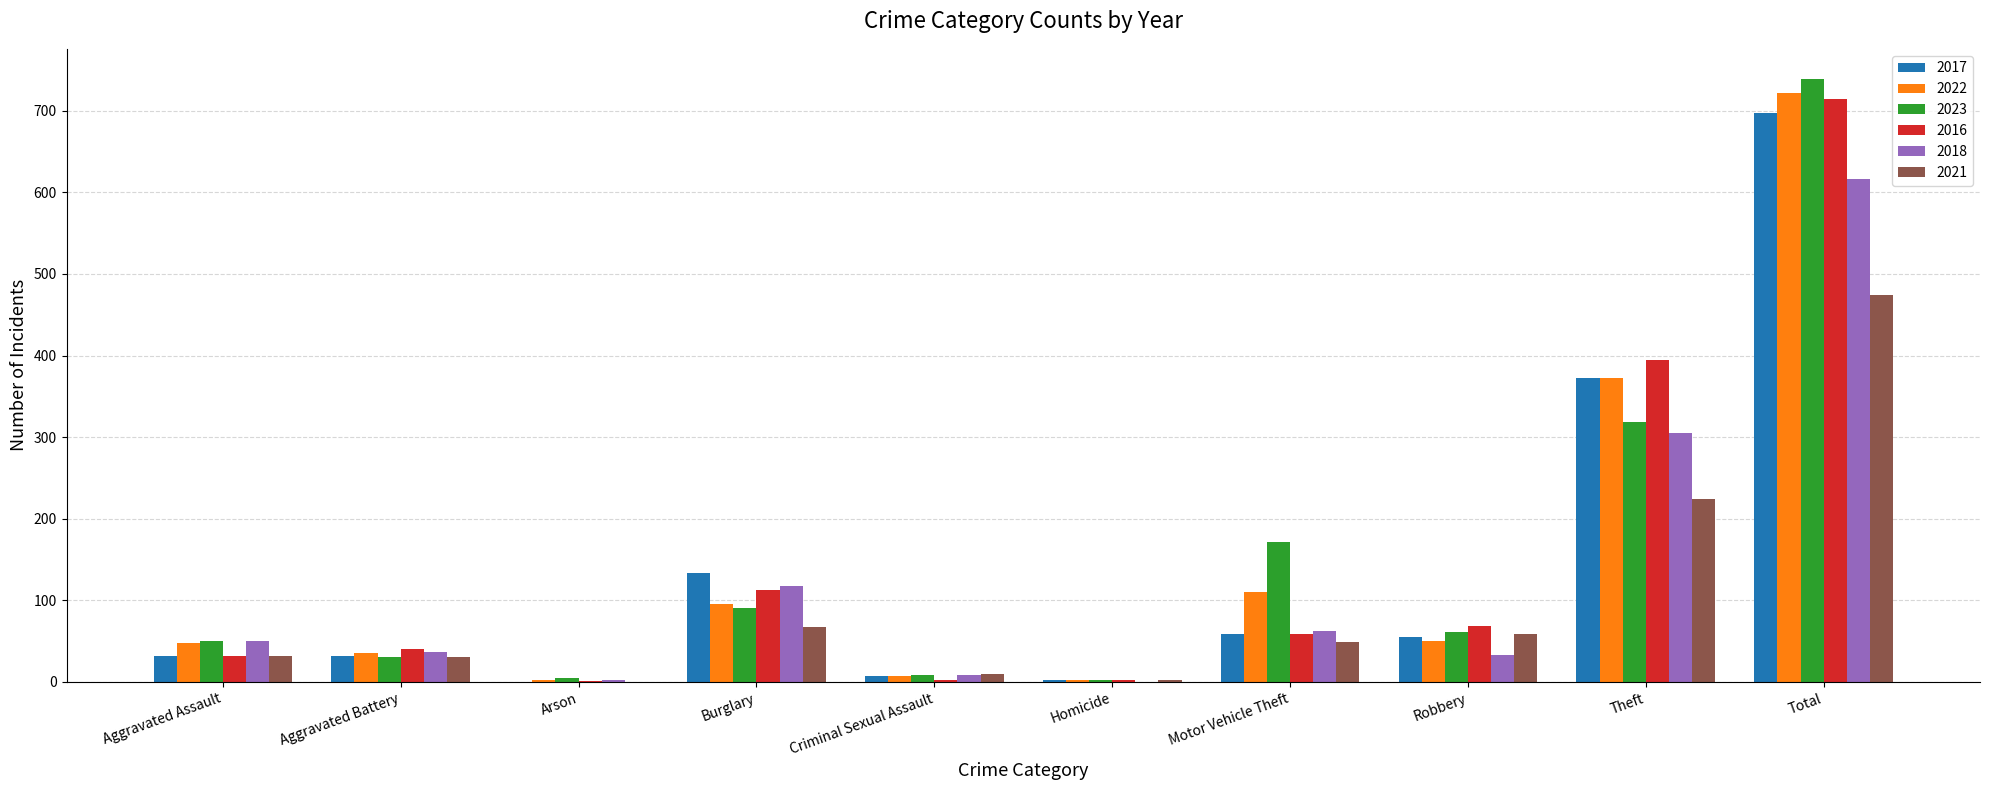

What is the maximum value shown in the chart?

739